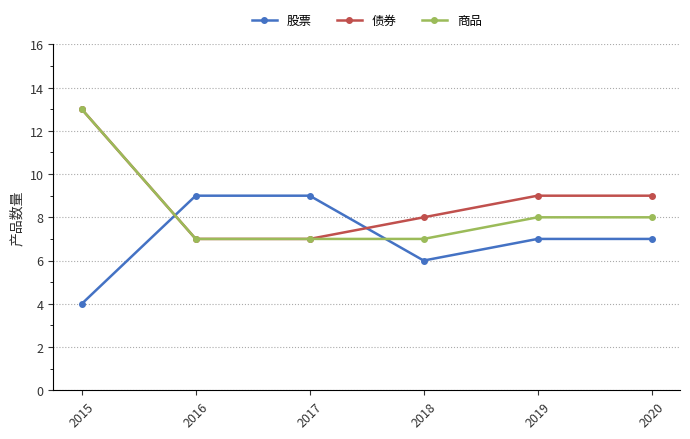

What value does the 商品 series have at 2016?

7